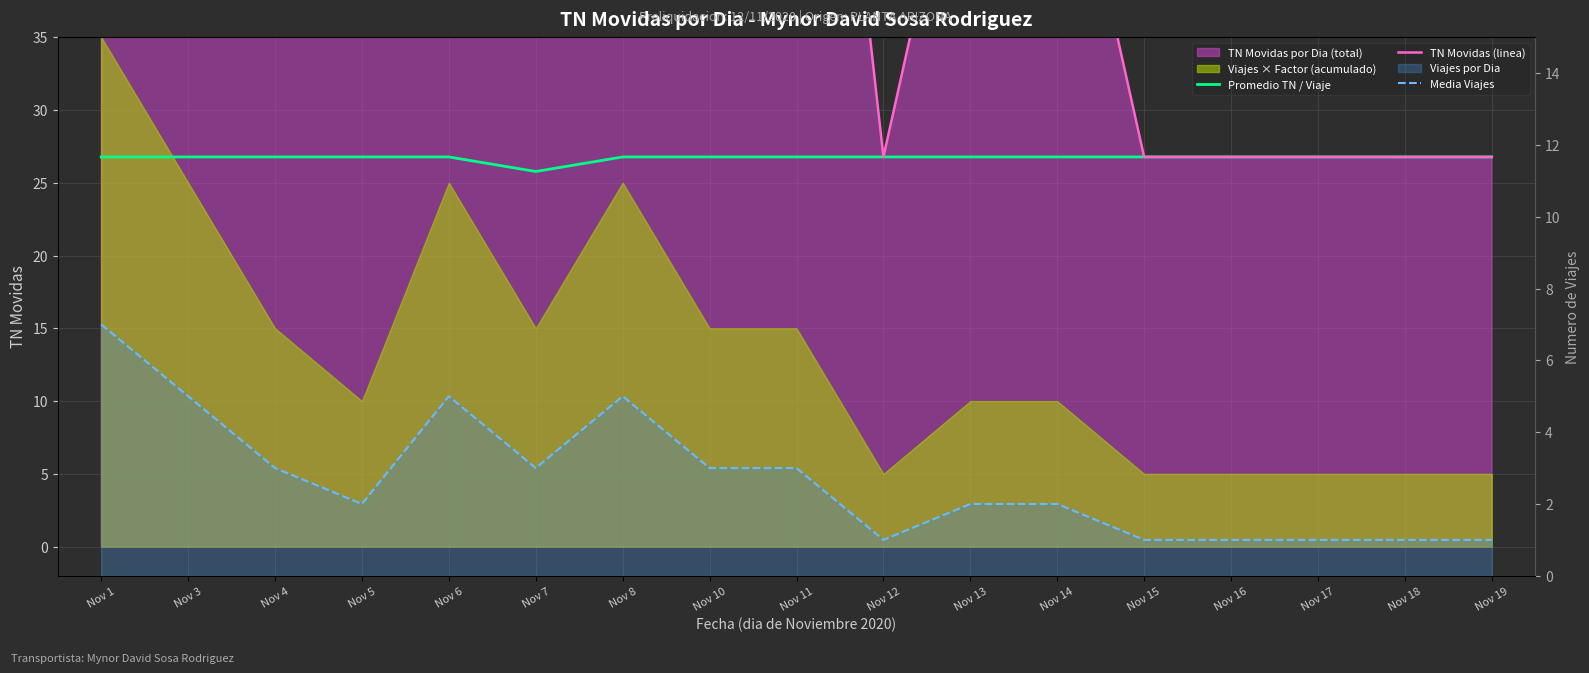

What is the average value of the TN Movidas (linea) series?

72.4